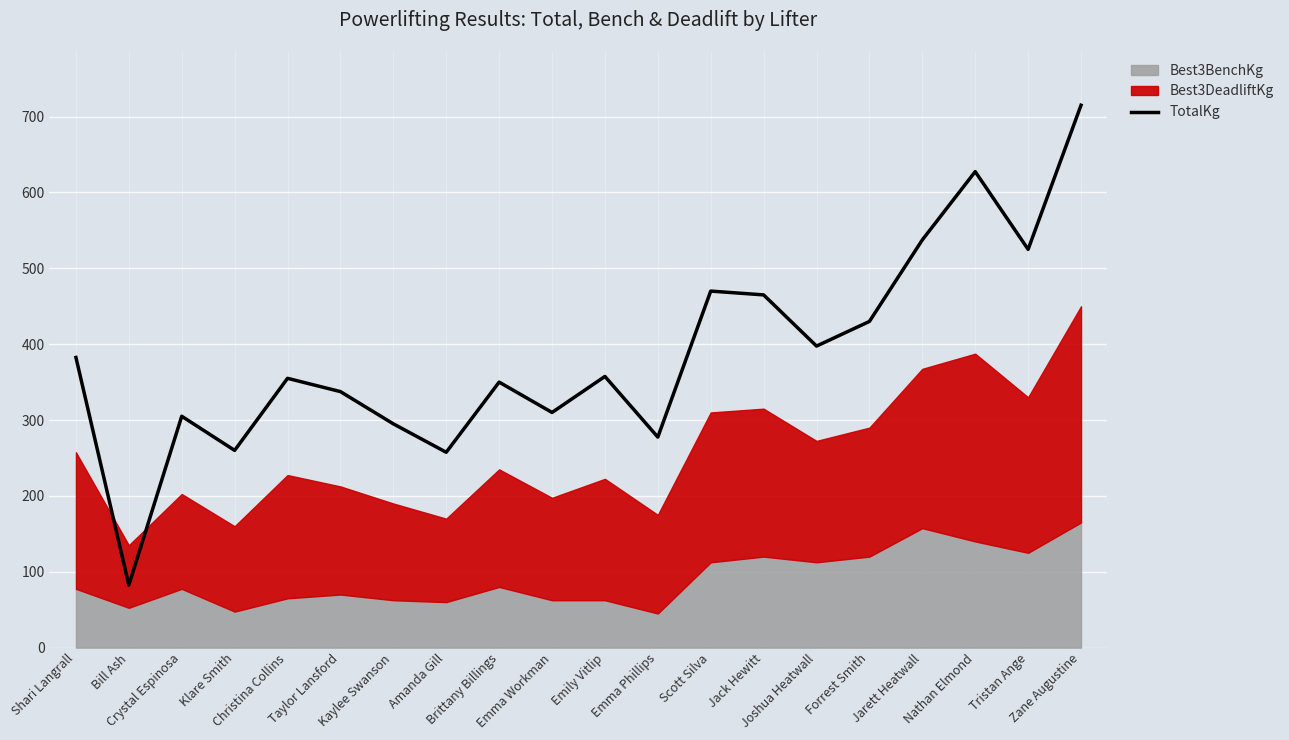

How many data points are above 357?

10